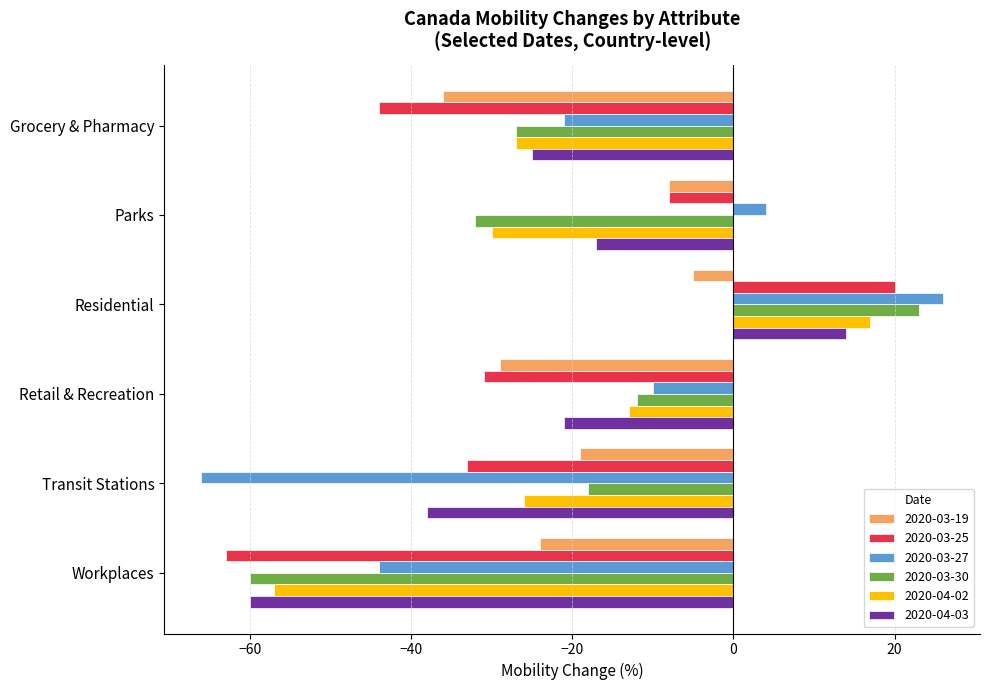

What is the minimum value shown in the chart?

-66